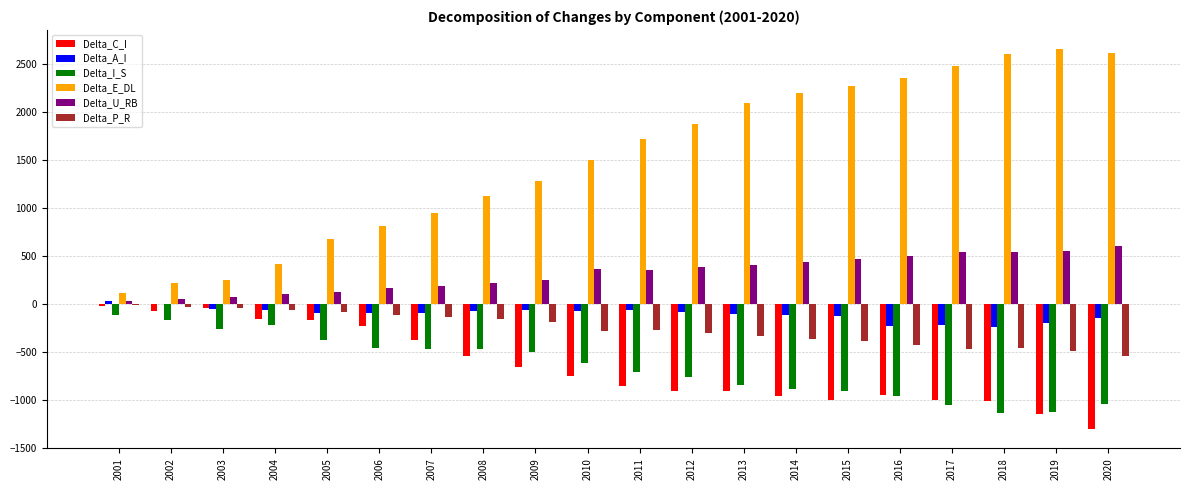

What is the maximum value for Delta_I_S?

-118.5